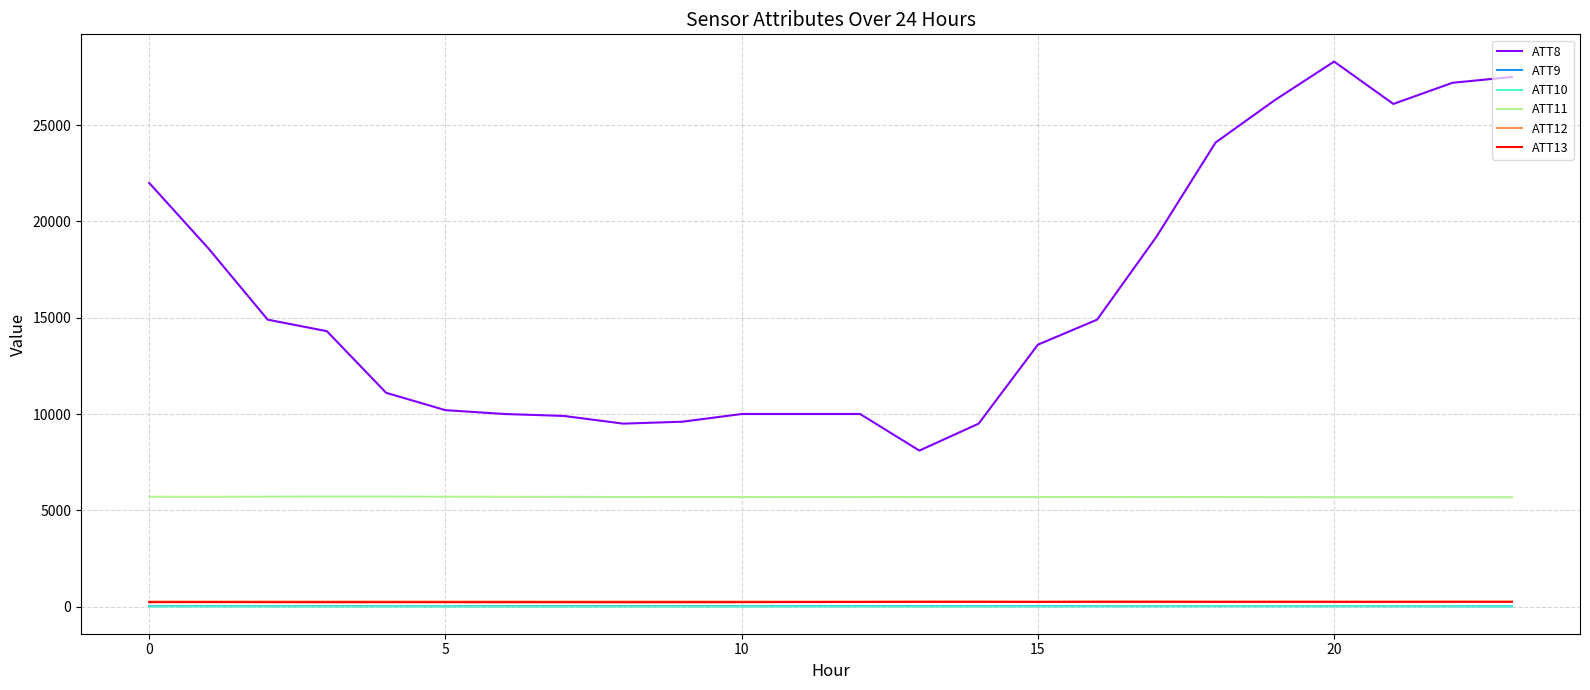

Is this an area chart (filled region under the line)?

No